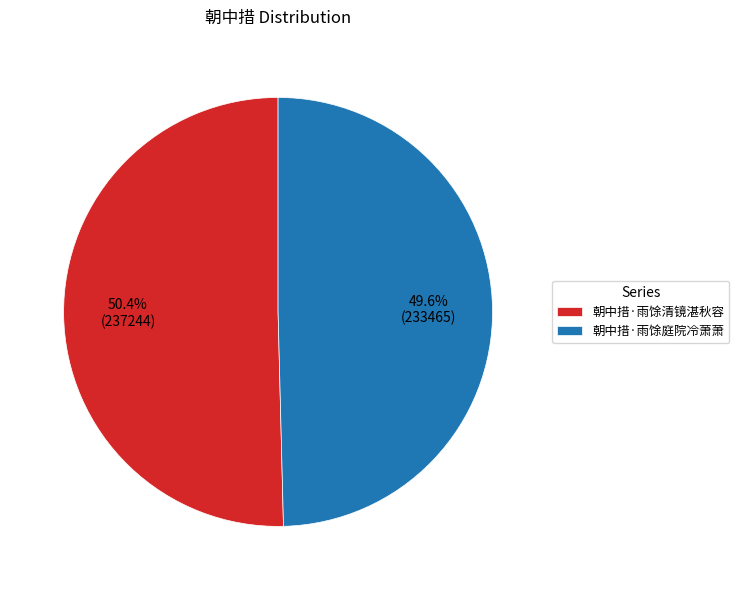

To the nearest percent, what is the combined percentage of 朝中措·雨馀庭院冷萧萧 and 朝中措·雨馀清镜湛秋容?

100%